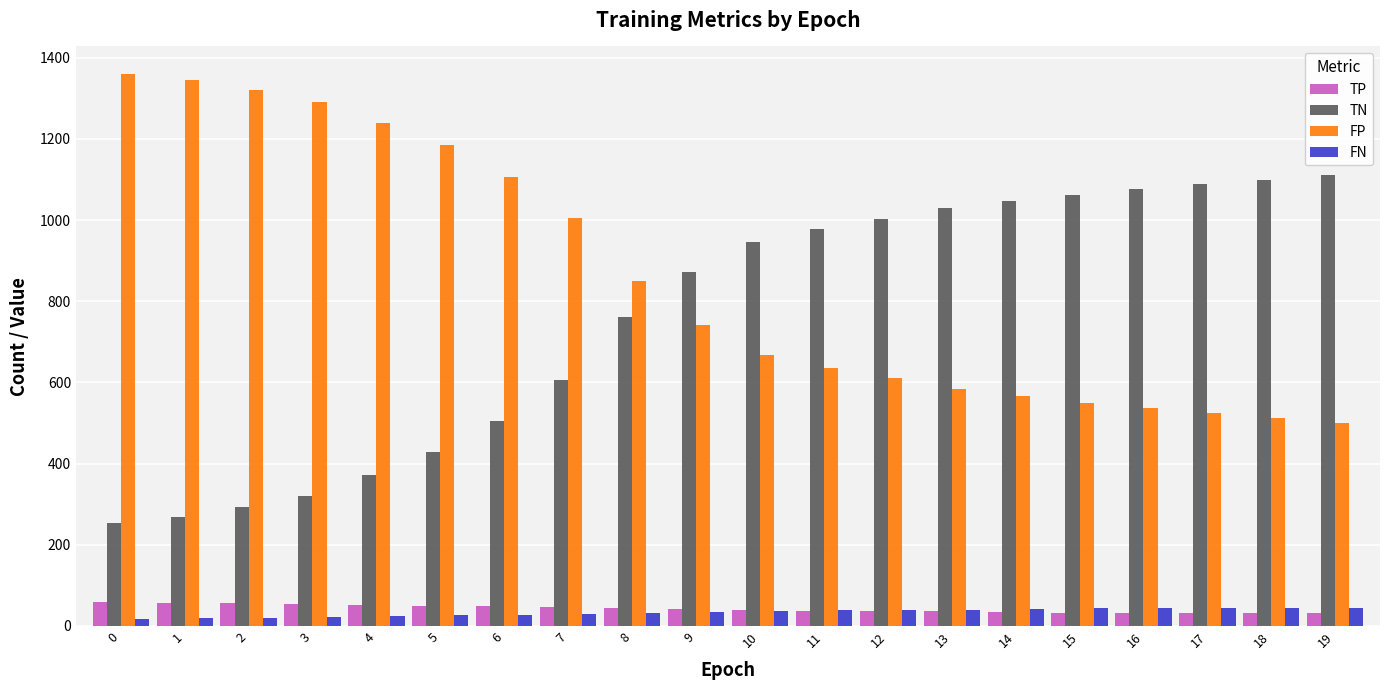

How many distinct data groups are displayed?

4